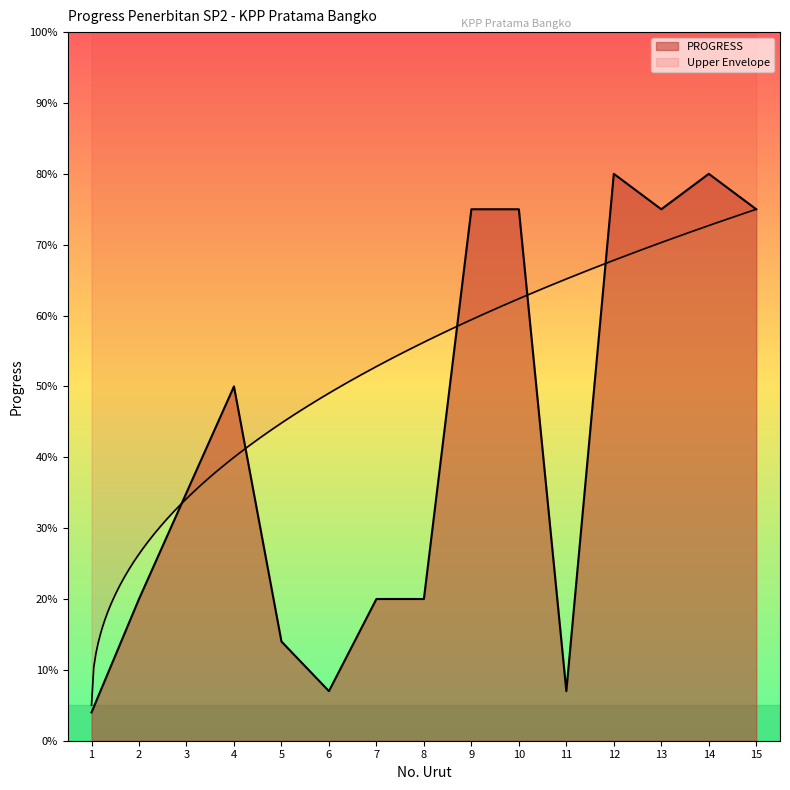

The chart shows a value of 0.8 at 13. True or false?

True